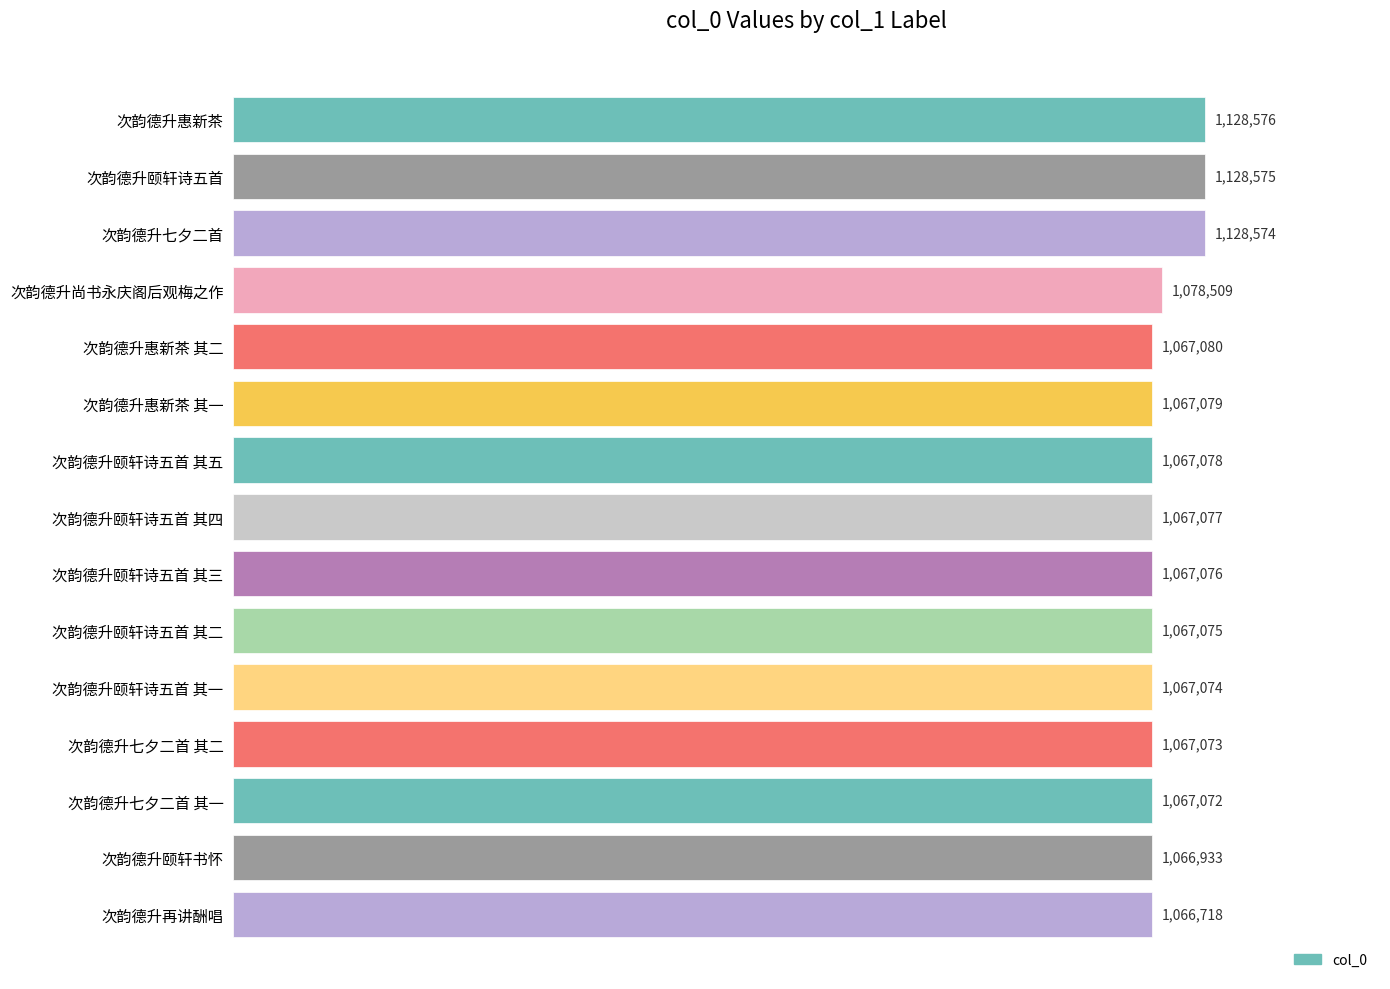

What is the difference between the maximum and minimum values?

61858